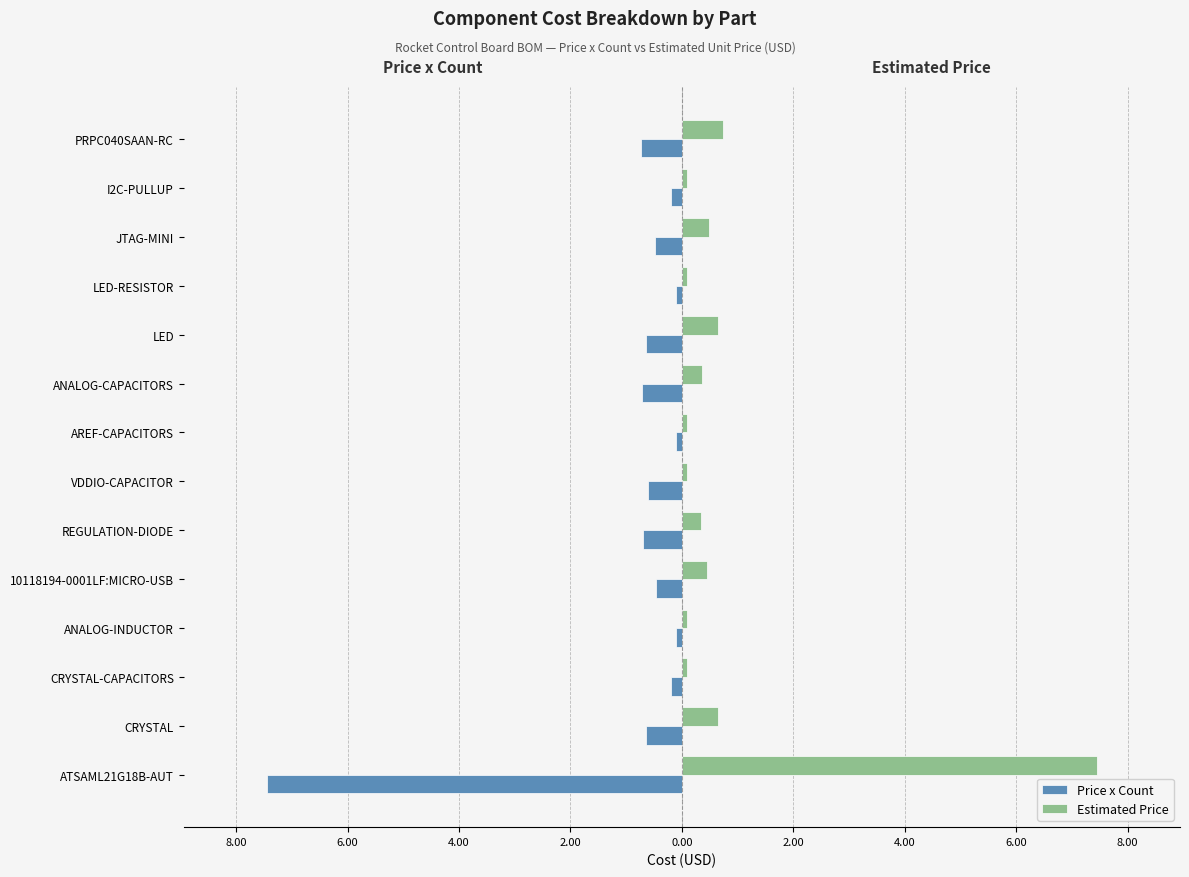

What are all the series names shown in the legend?

Price x Count, Estimated Price